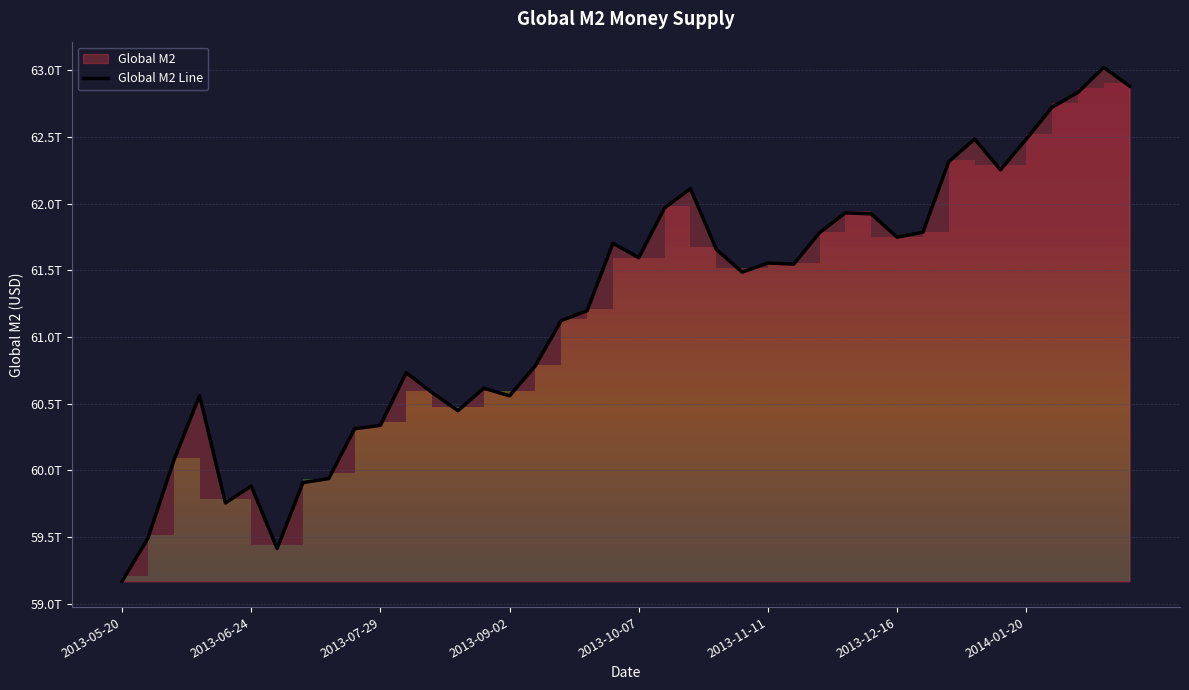

List the labels in order of value, largest first.

38, 39, 37, 36, 33, 35, 32, 34, 22, 21, 28, 29, 31, 27, 30, 19, 23, 20, 25, 26, 24, 18, 17, 16, 11, 14, 12, 2013-09-02, 15, 13, 10, 9, 2013-07-29, 8, 2014-01-20, 2013-11-11, 2013-10-07, 2013-06-24, 2013-12-16, 2013-05-20